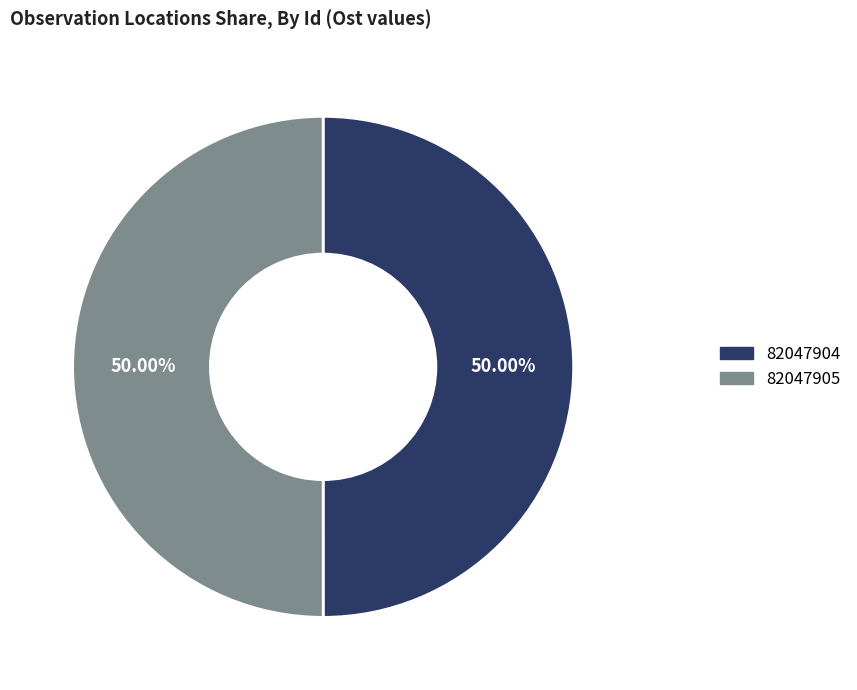

Count the number of slices in the pie.

2